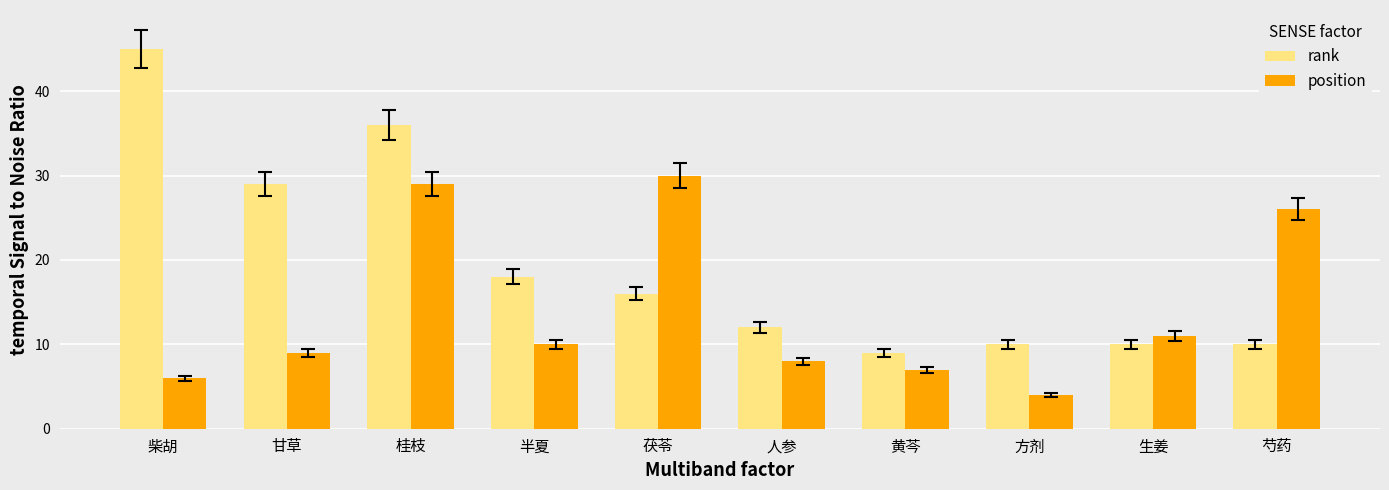

List the series in order of their overall mean, lowest first.

position, rank